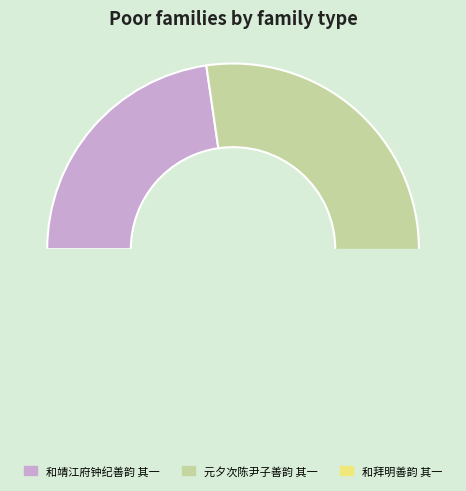

Is there a majority slice in this chart?

Yes